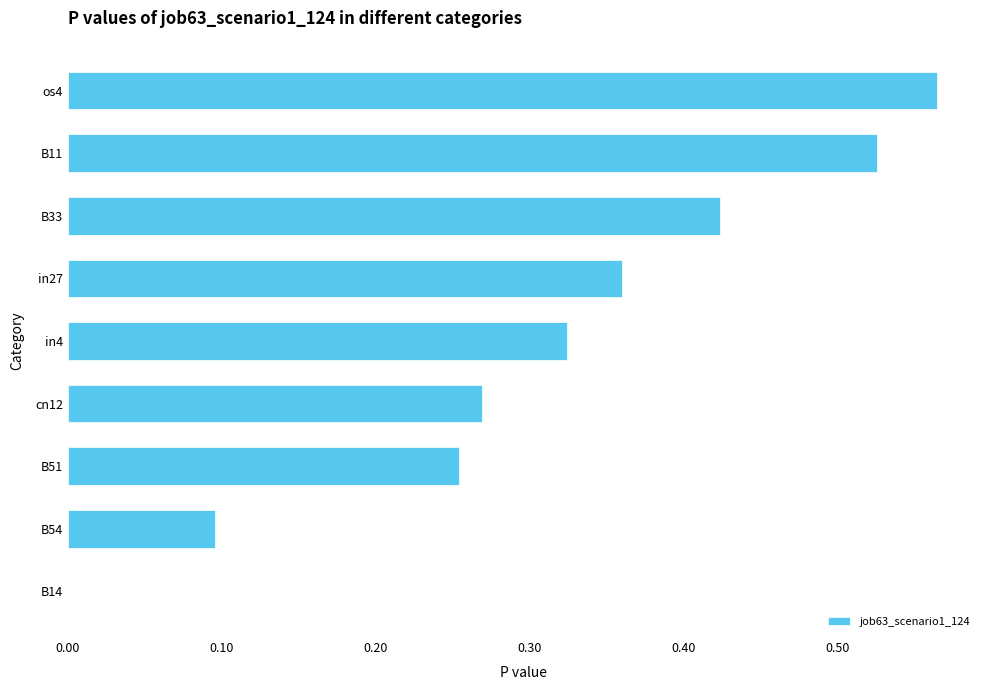

Which label corresponds to the largest value in the chart?

os4